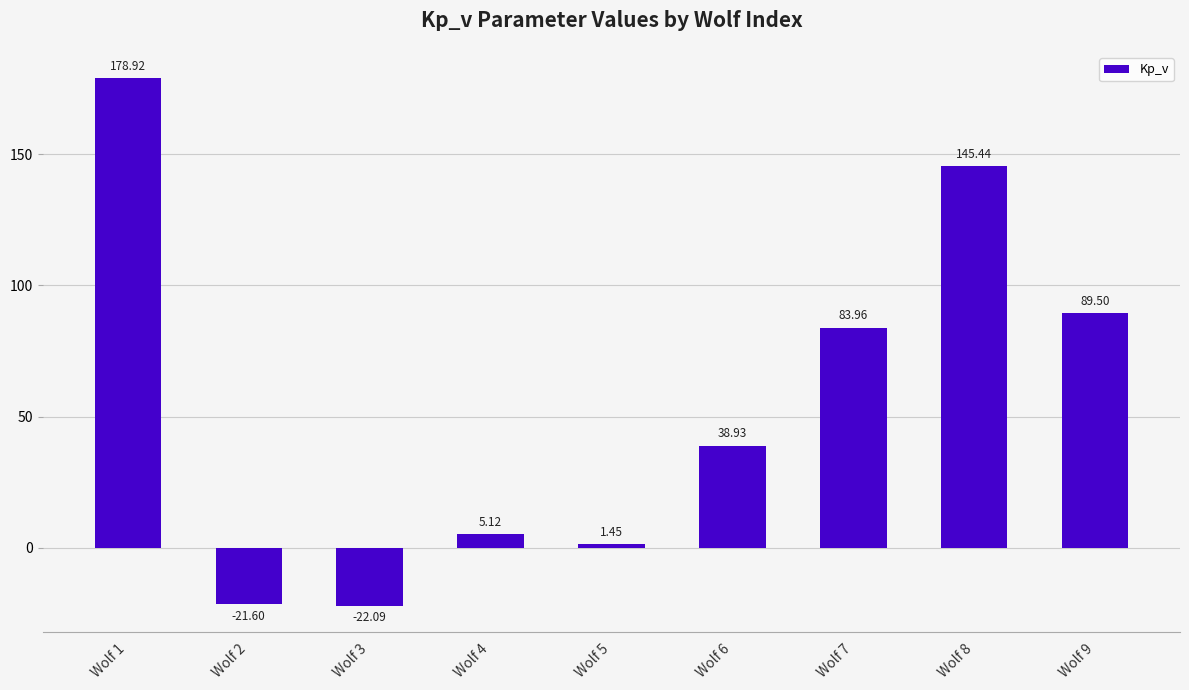

List the labels in order of value, smallest first.

Wolf 3, Wolf 2, Wolf 5, Wolf 4, Wolf 6, Wolf 7, Wolf 9, Wolf 8, Wolf 1